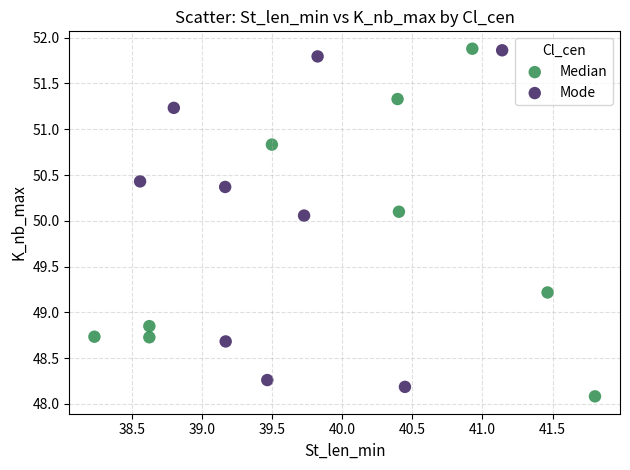

Which series reaches the minimum Y coordinate?

Median